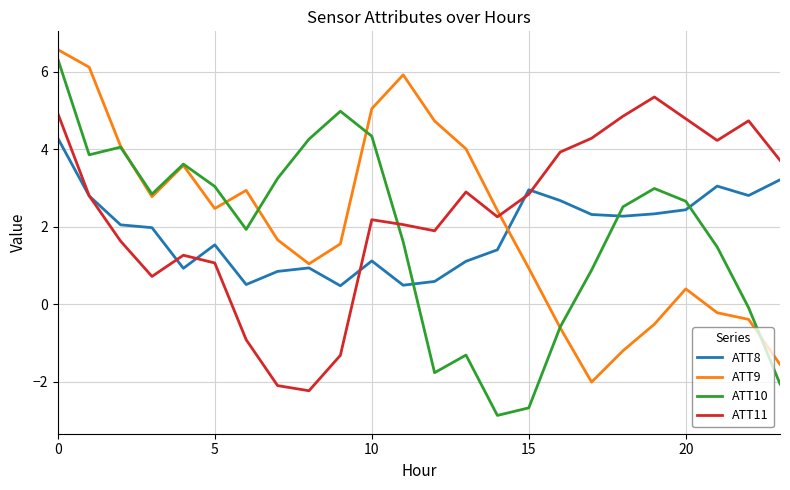

Which series has the largest range (max minus min)?

ATT10